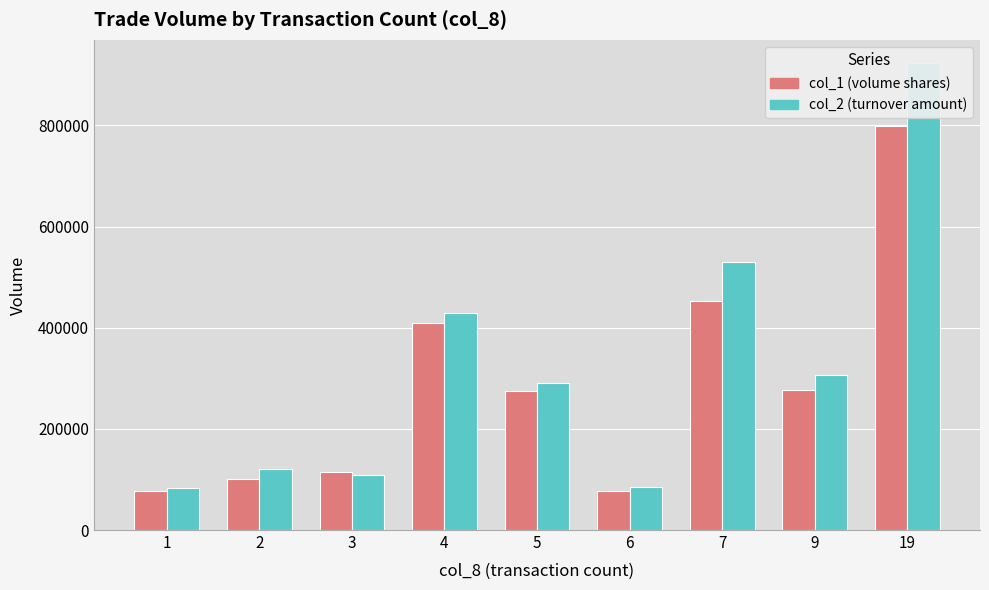

What is the value of the col_2 (turnover amount) bar at the 8th from the left?

305620